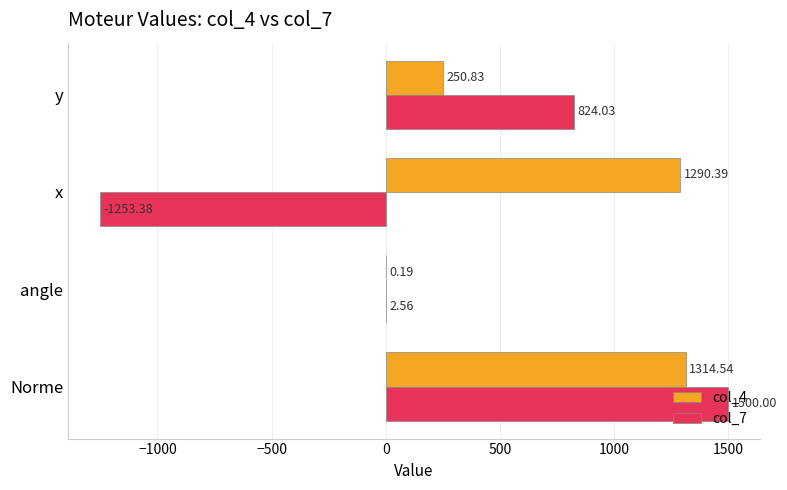

At which label is col_4 closest to 657?

y